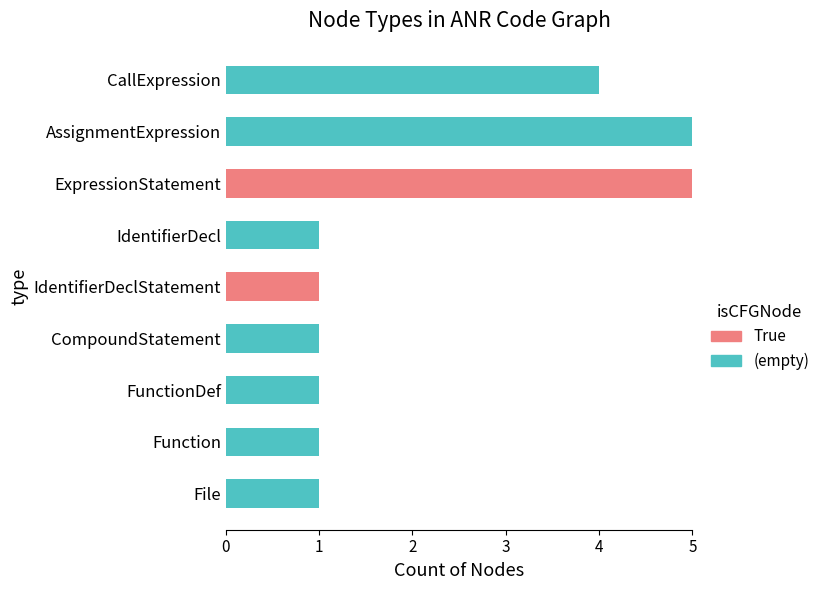

What is the total value across all series at CallExpression?

4